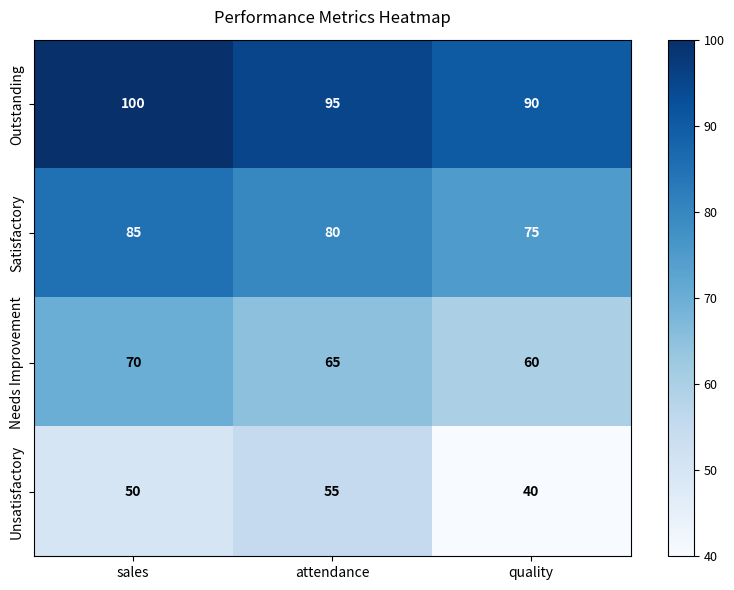

Is it true that Unsatisfactory equals 50 at sales?

True